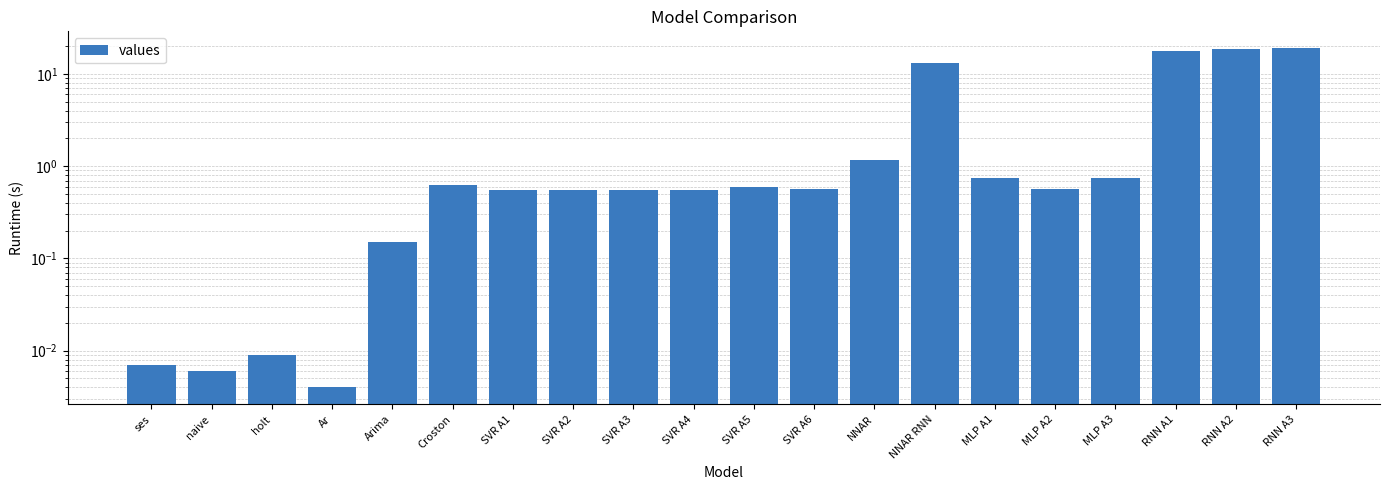

List the labels in order of value, largest first.

RNN A3, RNN A2, RNN A1, NNAR RNN, NNAR, MLP A3, MLP A1, Croston, SVR A5, MLP A2, SVR A6, SVR A3, SVR A2, SVR A1, SVR A4, Arima, holt, ses, naive, Ar